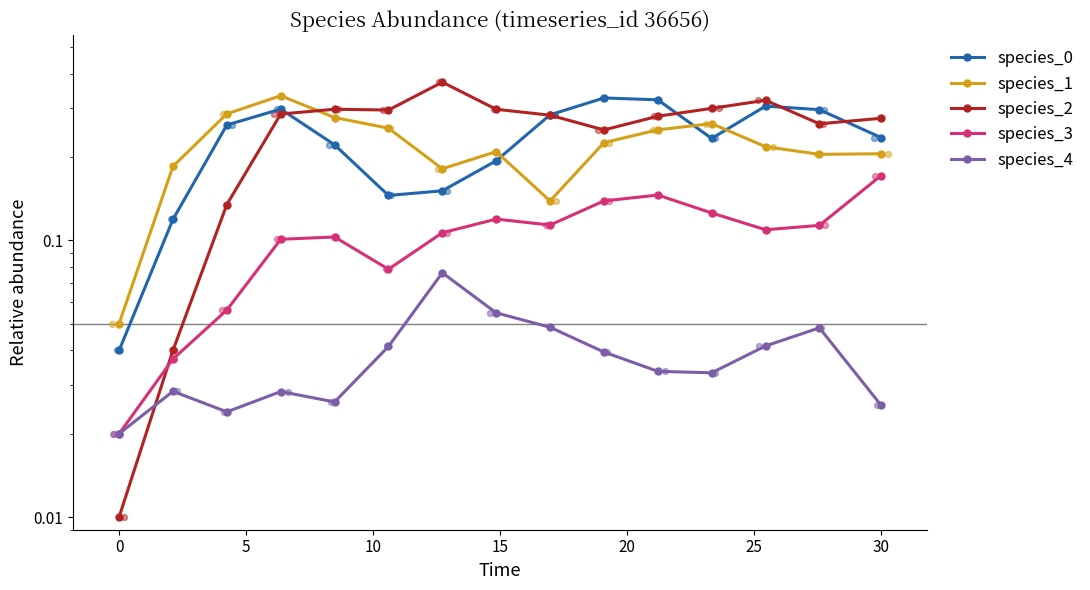

Which series has the largest total across all categories?

species_2